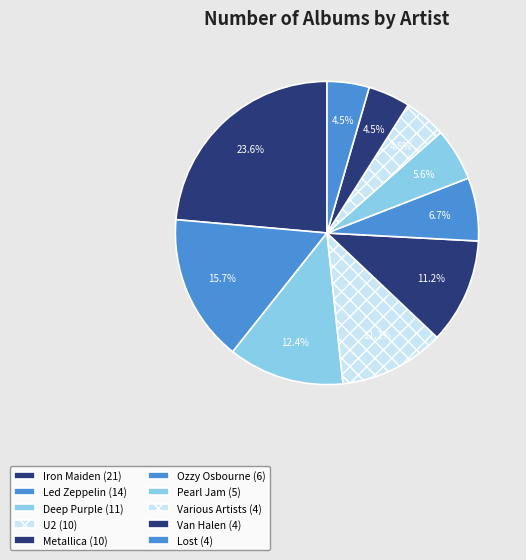

How many segments does this pie chart have?

10